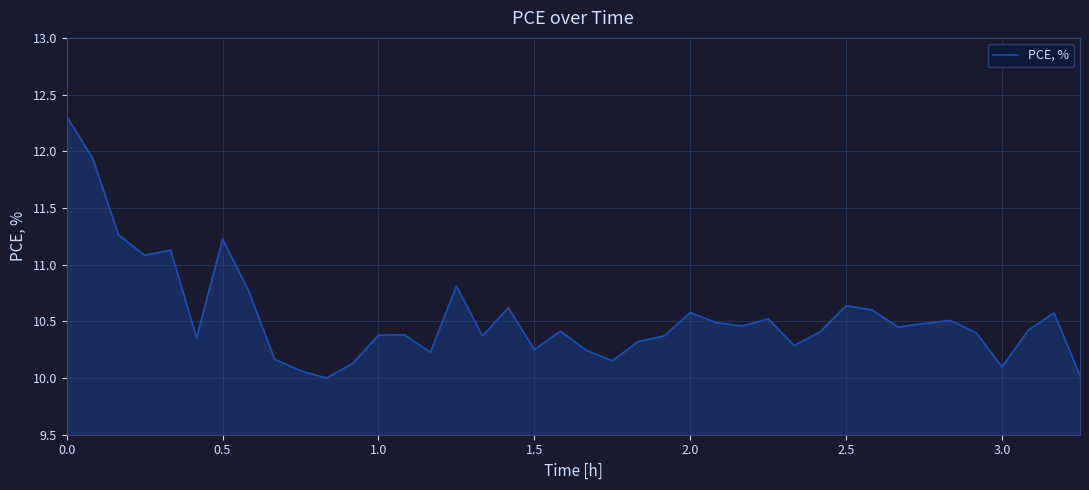

What is the difference between the maximum and minimum values?

2.3